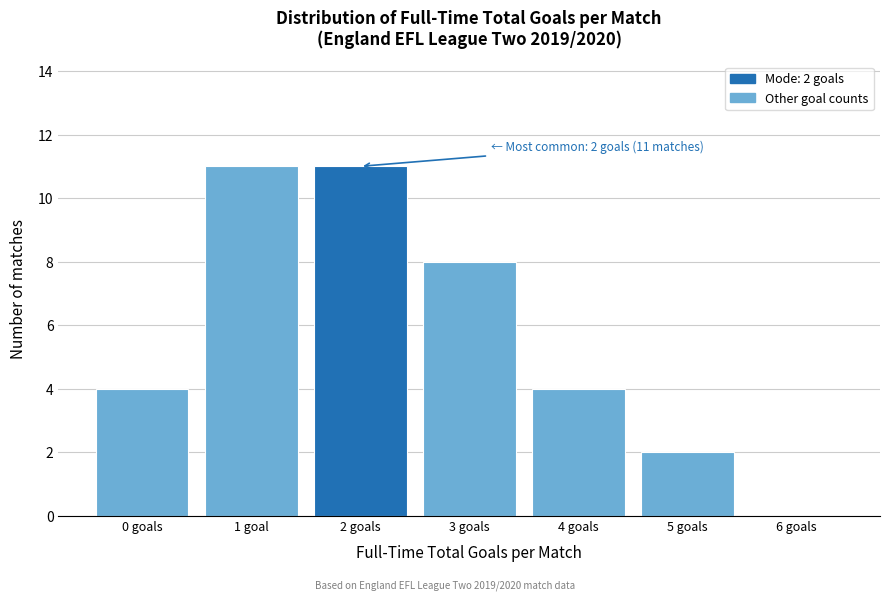

Reading left to right, list all the values displayed in this chart.

0 goals=4	1 goal=11	2 goals=11	3 goals=8	4 goals=4	5 goals=2	6 goals=0